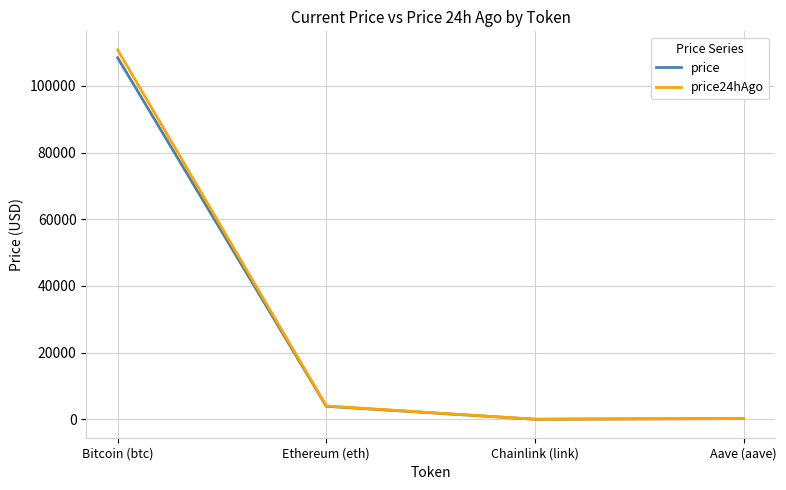

True or false: price has a value of 221.0 at Aave (aave).

True